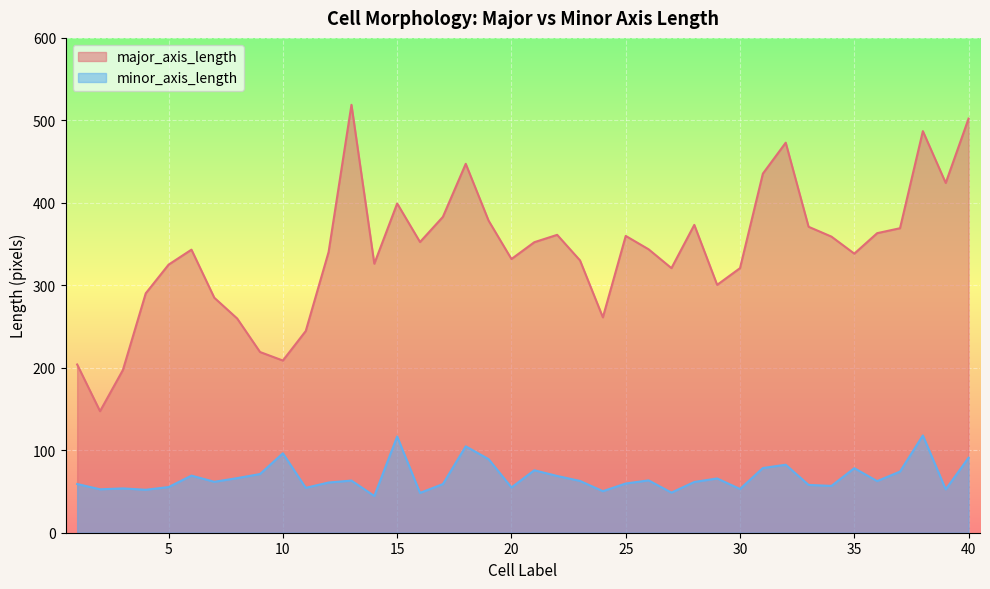

What is the smallest value displayed?

44.5